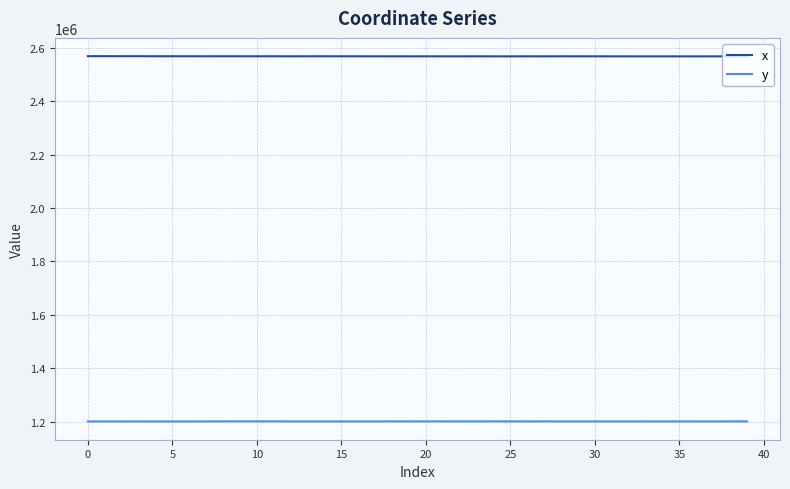

List the series in order of their peak value, lowest first.

y, x